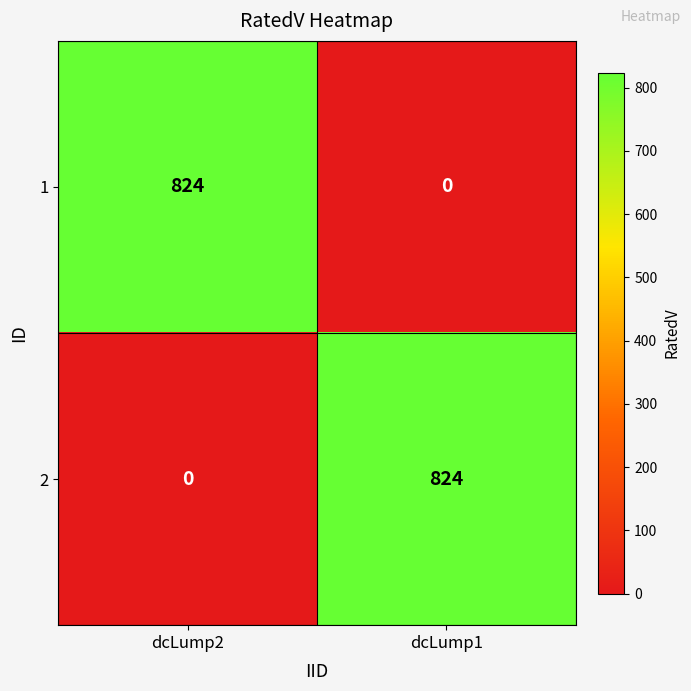

What is the spread (max minus min) of values at dcLump2?

824